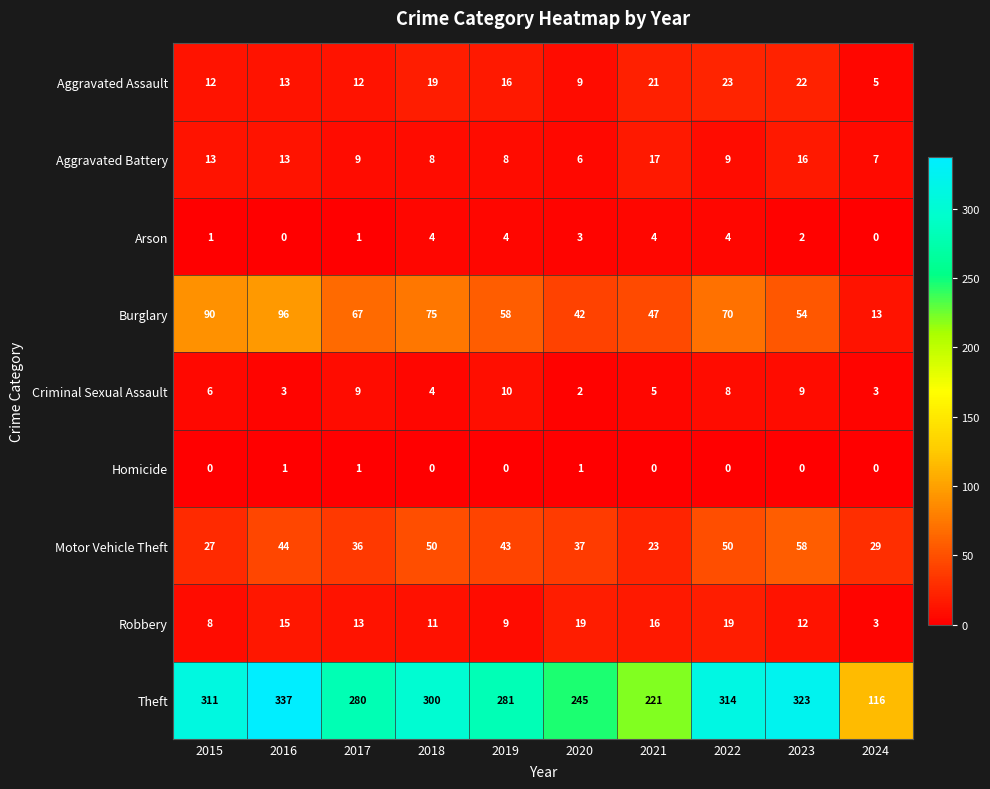

What is the sum of all Robbery values?

125